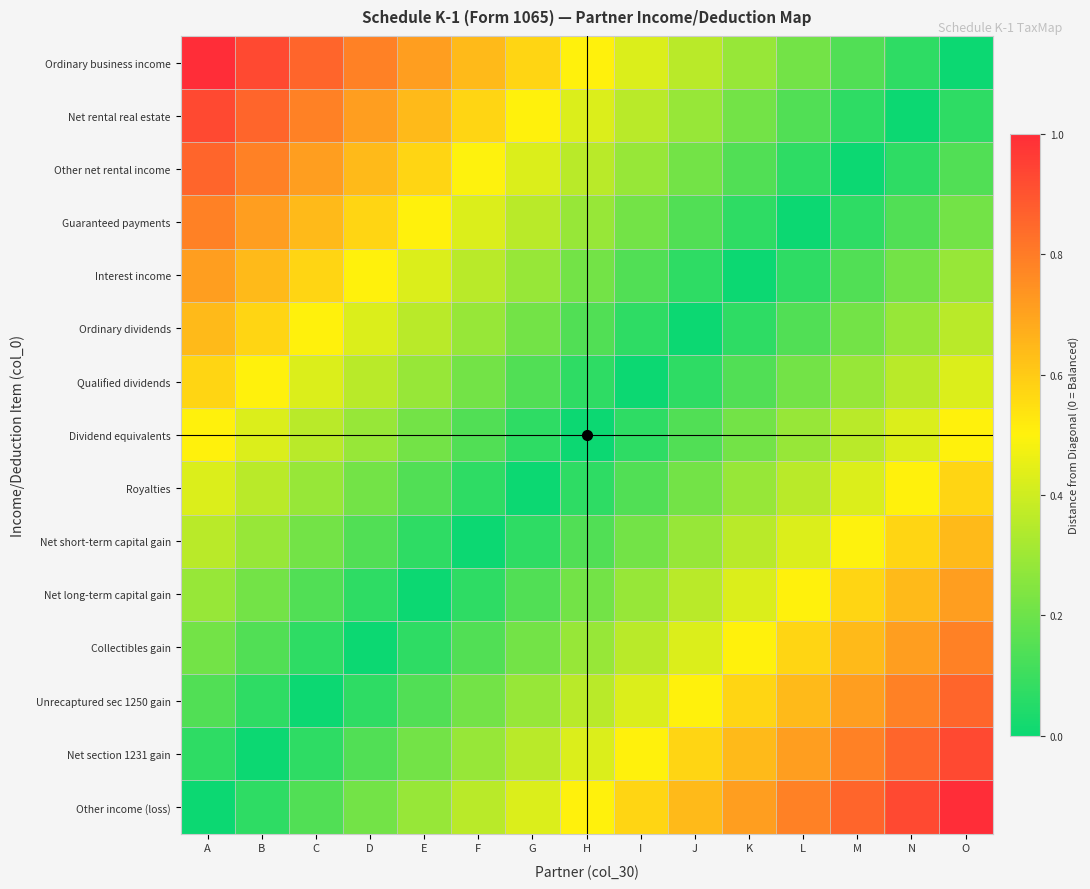

Reading left to right, extract all data points from this chart.

Ordinary business income: A=1.0	B=0.9	C=0.9	D=0.8	E=0.7	F=0.6	G=0.6	H=0.5	I=0.4	J=0.4	K=0.3	L=0.2	M=0.1	N=0.1	O=0.0
Net rental real estate: A=0.9	B=0.9	C=0.8	D=0.7	E=0.6	F=0.6	G=0.5	H=0.4	I=0.4	J=0.3	K=0.2	L=0.1	M=0.1	N=0.0	O=0.1
Other net rental income: A=0.9	B=0.8	C=0.7	D=0.6	E=0.6	F=0.5	G=0.4	H=0.4	I=0.3	J=0.2	K=0.1	L=0.1	M=0.0	N=0.1	O=0.1
Guaranteed payments: A=0.8	B=0.7	C=0.6	D=0.6	E=0.5	F=0.4	G=0.4	H=0.3	I=0.2	J=0.1	K=0.1	L=0.0	M=0.1	N=0.1	O=0.2
Interest income: A=0.7	B=0.6	C=0.6	D=0.5	E=0.4	F=0.4	G=0.3	H=0.2	I=0.1	J=0.1	K=0.0	L=0.1	M=0.1	N=0.2	O=0.3
Ordinary dividends: A=0.6	B=0.6	C=0.5	D=0.4	E=0.4	F=0.3	G=0.2	H=0.1	I=0.1	J=0.0	K=0.1	L=0.1	M=0.2	N=0.3	O=0.4
Qualified dividends: A=0.6	B=0.5	C=0.4	D=0.4	E=0.3	F=0.2	G=0.1	H=0.1	I=0.0	J=0.1	K=0.1	L=0.2	M=0.3	N=0.4	O=0.4
Dividend equivalents: A=0.5	B=0.4	C=0.4	D=0.3	E=0.2	F=0.1	G=0.1	H=0.0	I=0.1	J=0.1	K=0.2	L=0.3	M=0.4	N=0.4	O=0.5
Royalties: A=0.4	B=0.4	C=0.3	D=0.2	E=0.1	F=0.1	G=0.0	H=0.1	I=0.1	J=0.2	K=0.3	L=0.4	M=0.4	N=0.5	O=0.6
Net short-term capital gain: A=0.4	B=0.3	C=0.2	D=0.1	E=0.1	F=0.0	G=0.1	H=0.1	I=0.2	J=0.3	K=0.4	L=0.4	M=0.5	N=0.6	O=0.6
Net long-term capital gain: A=0.3	B=0.2	C=0.1	D=0.1	E=0.0	F=0.1	G=0.1	H=0.2	I=0.3	J=0.4	K=0.4	L=0.5	M=0.6	N=0.6	O=0.7
Collectibles gain: A=0.2	B=0.1	C=0.1	D=0.0	E=0.1	F=0.1	G=0.2	H=0.3	I=0.4	J=0.4	K=0.5	L=0.6	M=0.6	N=0.7	O=0.8
Unrecaptured sec 1250 gain: A=0.1	B=0.1	C=0.0	D=0.1	E=0.1	F=0.2	G=0.3	H=0.4	I=0.4	J=0.5	K=0.6	L=0.6	M=0.7	N=0.8	O=0.9
Net section 1231 gain: A=0.1	B=0.0	C=0.1	D=0.1	E=0.2	F=0.3	G=0.4	H=0.4	I=0.5	J=0.6	K=0.6	L=0.7	M=0.8	N=0.9	O=0.9
Other income (loss): A=0.0	B=0.1	C=0.1	D=0.2	E=0.3	F=0.4	G=0.4	H=0.5	I=0.6	J=0.6	K=0.7	L=0.8	M=0.9	N=0.9	O=1.0